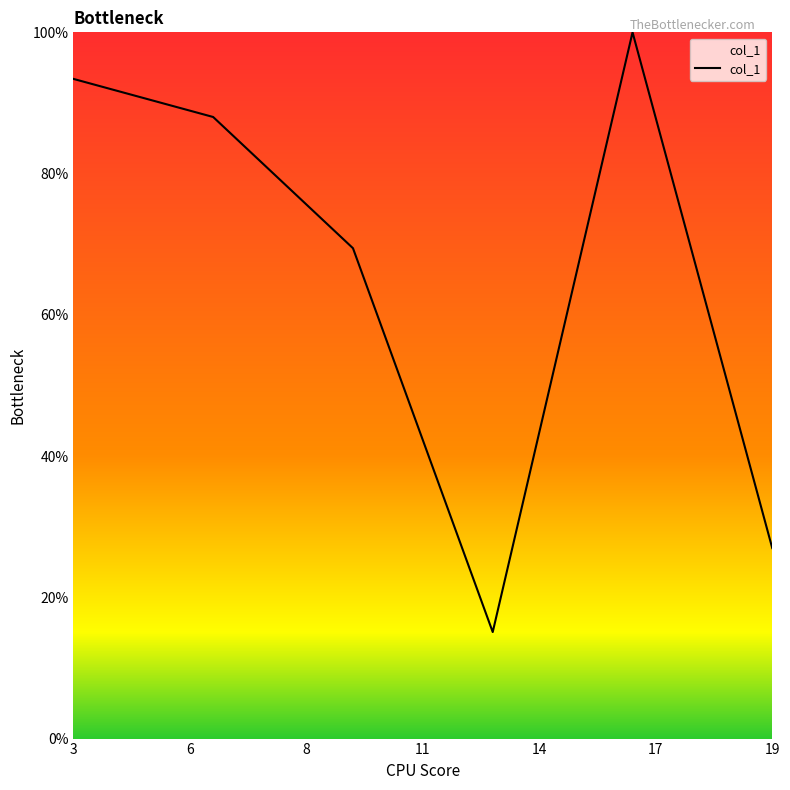

Where is the first local maximum?

16.635